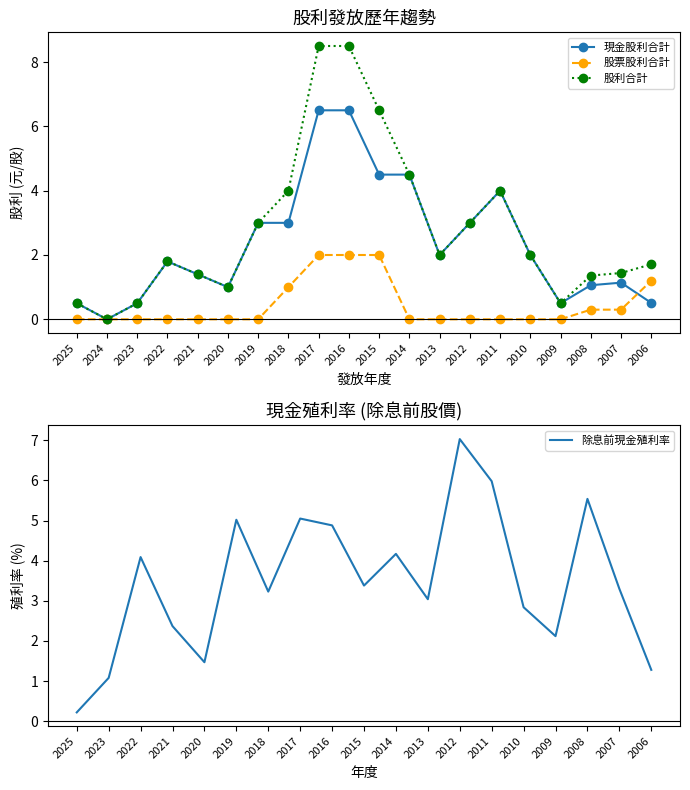

Reading left to right, extract all data points from this chart.

現金股利合計: 2025=0.5	2024=0.0	2023=0.5	2022=1.8	2021=1.4	2020=1.0	2019=3.0	2018=3.0	2017=6.5	2016=6.5	2015=4.5	2014=4.5	2013=2.0	2012=3.0	2011=4.0	2010=2.0	2009=0.5	2008=1.1	2007=1.1	2006=0.5
股票股利合計: 2025=0.0	2024=0.0	2023=0.0	2022=0.0	2021=0.0	2020=0.0	2019=0.0	2018=1.0	2017=2.0	2016=2.0	2015=2.0	2014=0.0	2013=0.0	2012=0.0	2011=0.0	2010=0.0	2009=0.0	2008=0.3	2007=0.3	2006=1.2
股利合計: 2025=0.5	2024=0.0	2023=0.5	2022=1.8	2021=1.4	2020=1.0	2019=3.0	2018=4.0	2017=8.5	2016=8.5	2015=6.5	2014=4.5	2013=2.0	2012=3.0	2011=4.0	2010=2.0	2009=0.5	2008=1.4	2007=1.4	2006=1.7